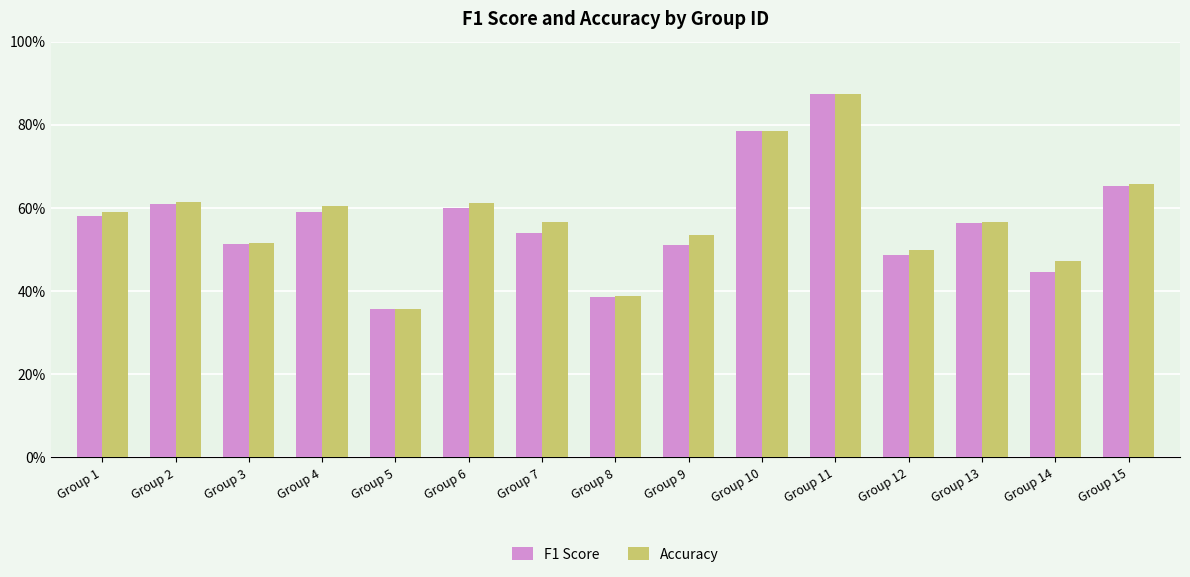

What is the total value across all series at Group 4?

1.2